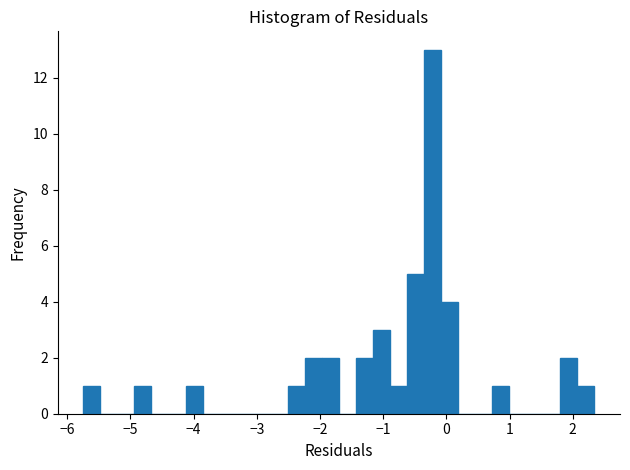

Around what value on the x-axis is the tallest bar? Give the approximate position of its centre, as read against the axis.

-0.2